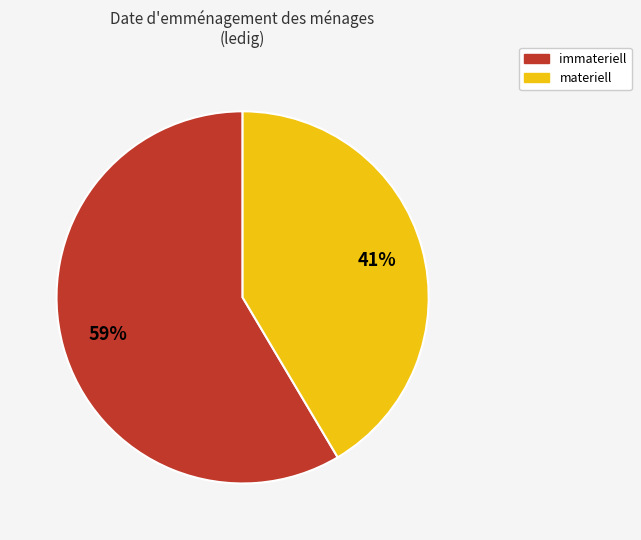

Which slice is the largest?

immateriell